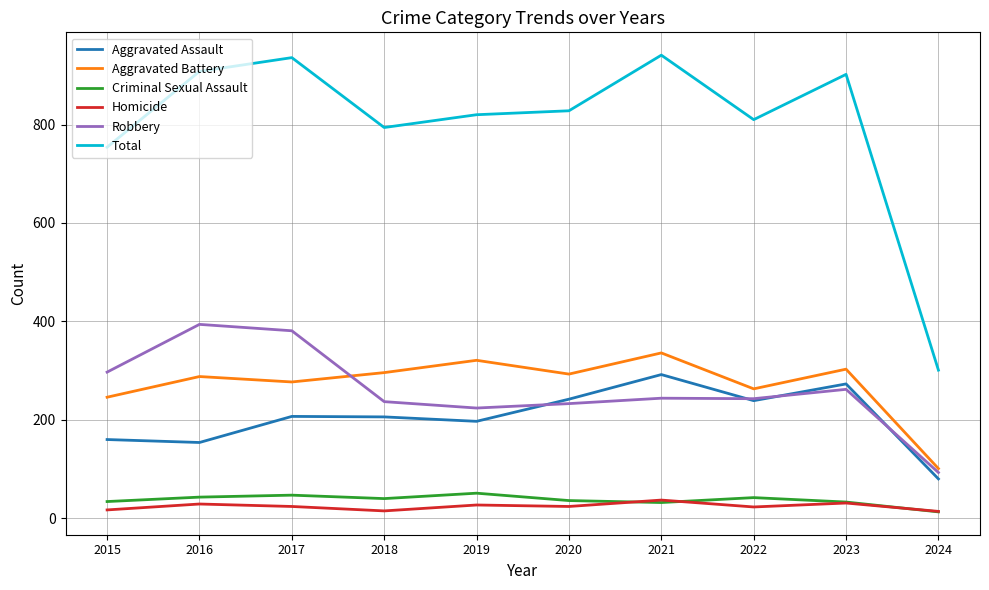

Is the value of Aggravated Assault at 2017 greater than the value of Total at 2015?

No